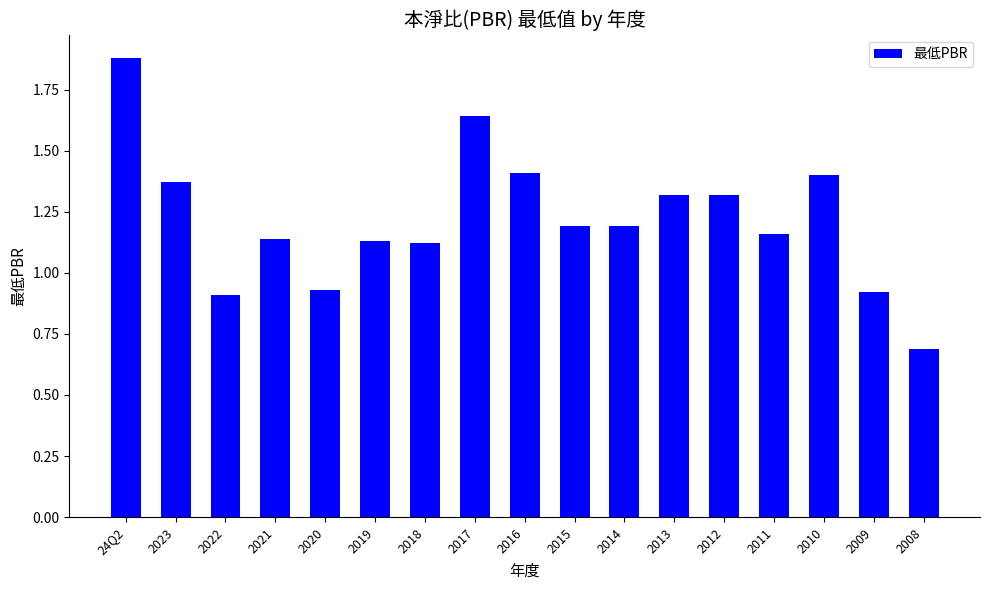

What is the sum of the values at 2019 and 24Q2?

3.0